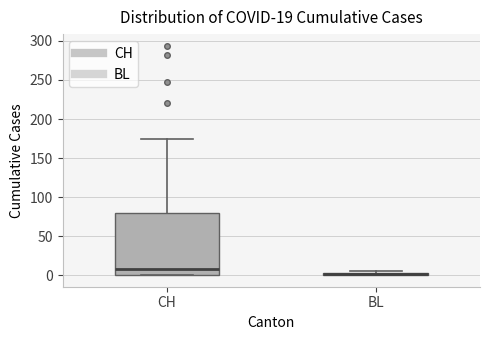

Where is the lower edge of the box for BL on the y-axis? The values are not printed on the chart, so give them approximately, as read against the axis.

0